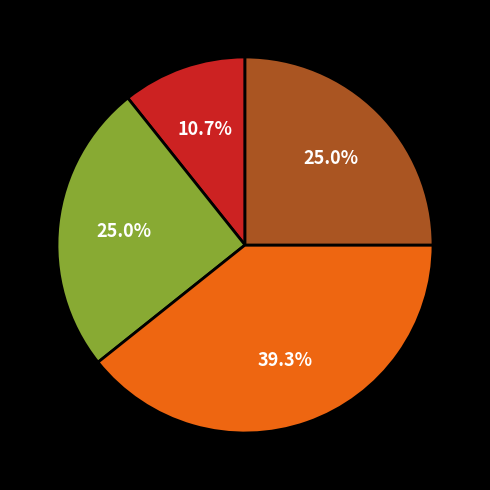

Is there any slice that represents more than half of the pie?

No